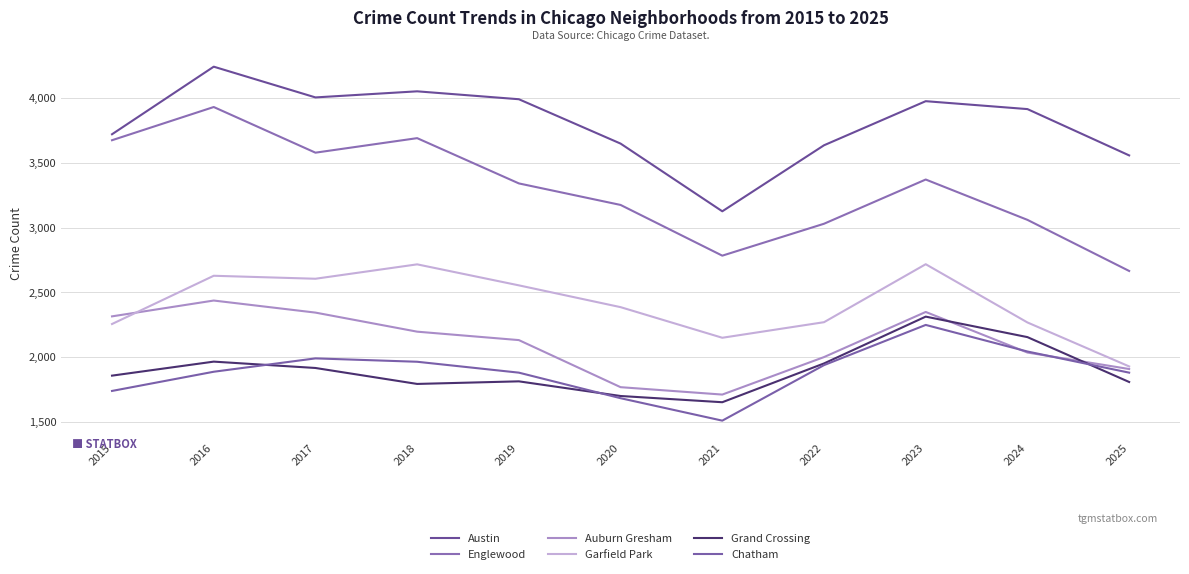

Rank the categories by Garfield Park value from highest to lowest.

2023, 2018, 2016, 2017, 2019, 2020, 2022, 2024, 2015, 2021, 2025